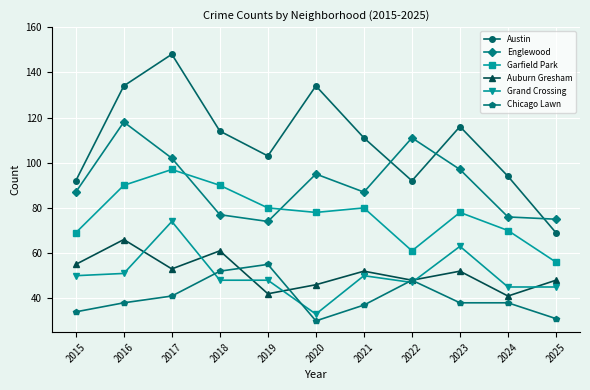

Does the chart display data point markers on the line(s)?

Yes